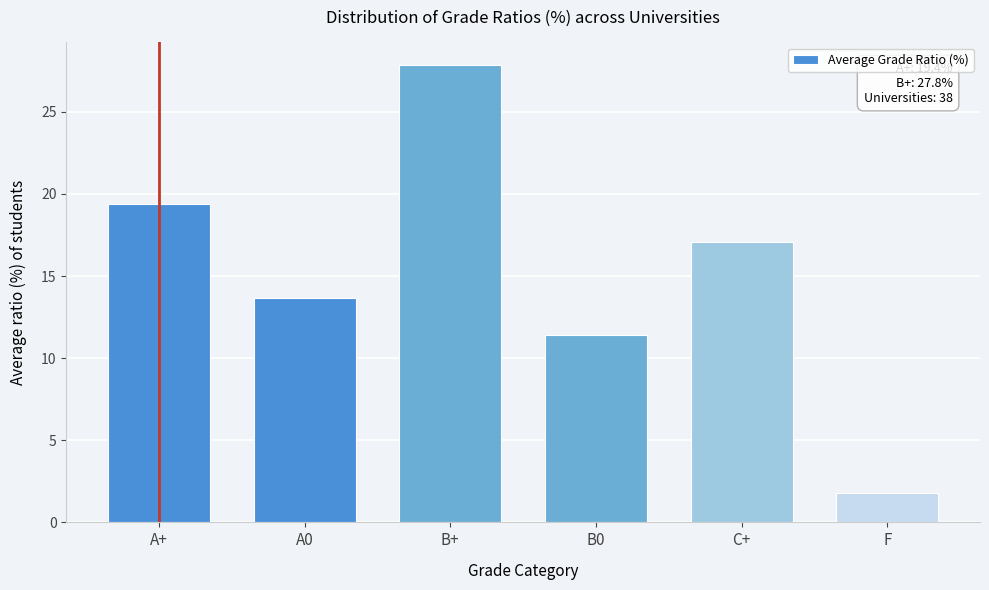

Reading left to right, list all the values displayed in this chart.

19.4	13.7	27.8	11.4	17.1	1.8